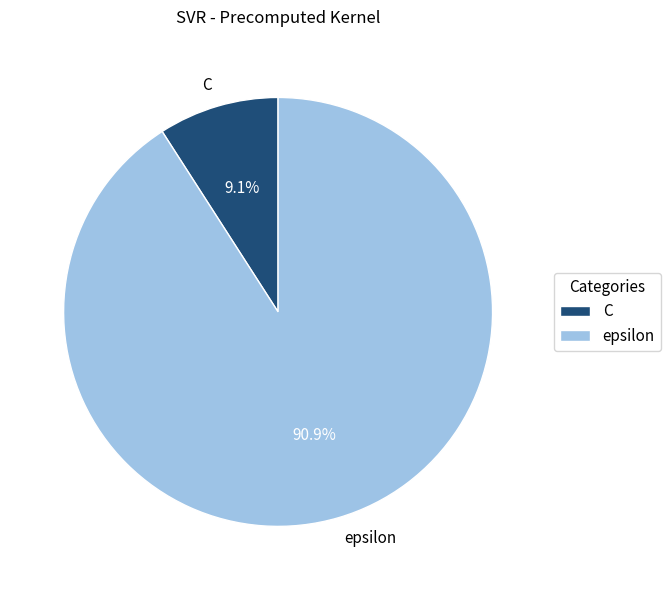

To the nearest percent, what portion does C represent?

9%